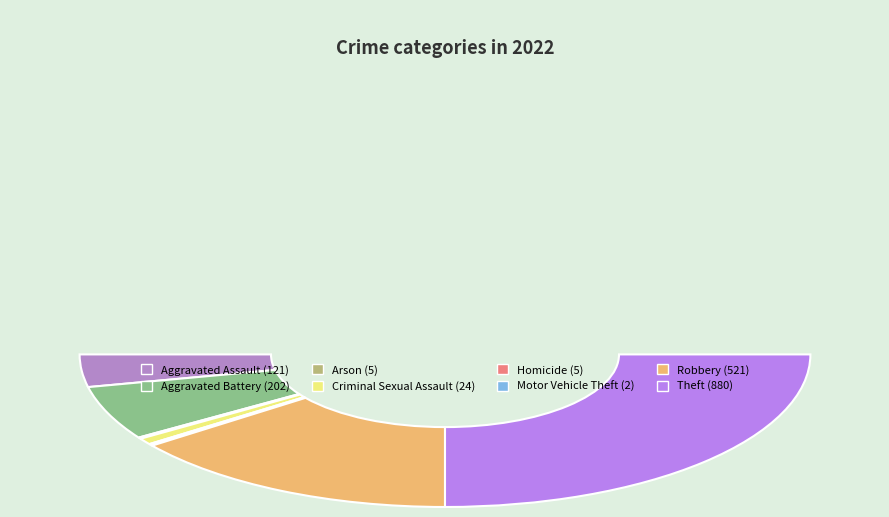

What percentage is NOT represented by Criminal Sexual Assault?

98.6%